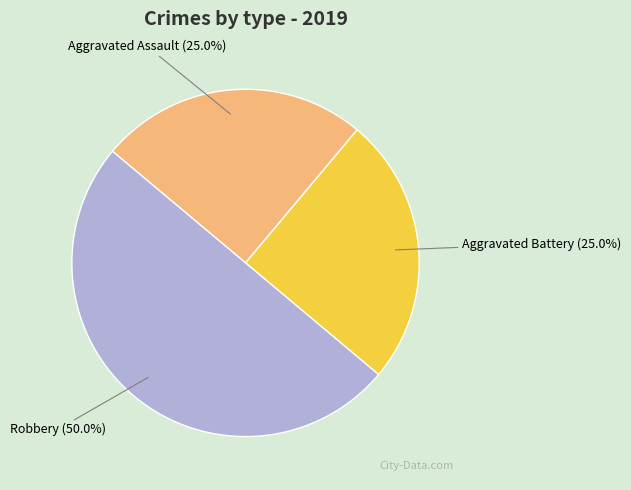

Between Robbery and Aggravated Battery, which is larger?

Robbery